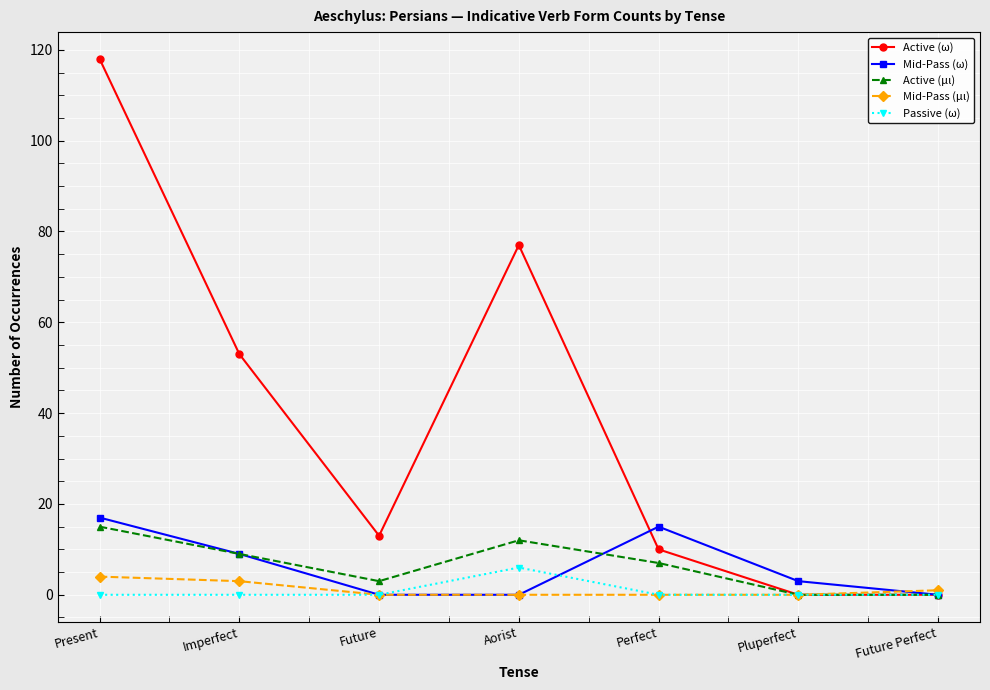

What is the total value across all series at Perfect?

32